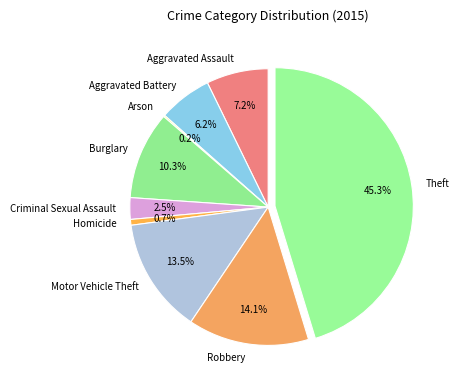

To the nearest percent, what is the difference between the Homicide and Burglary slice percentages?

10%